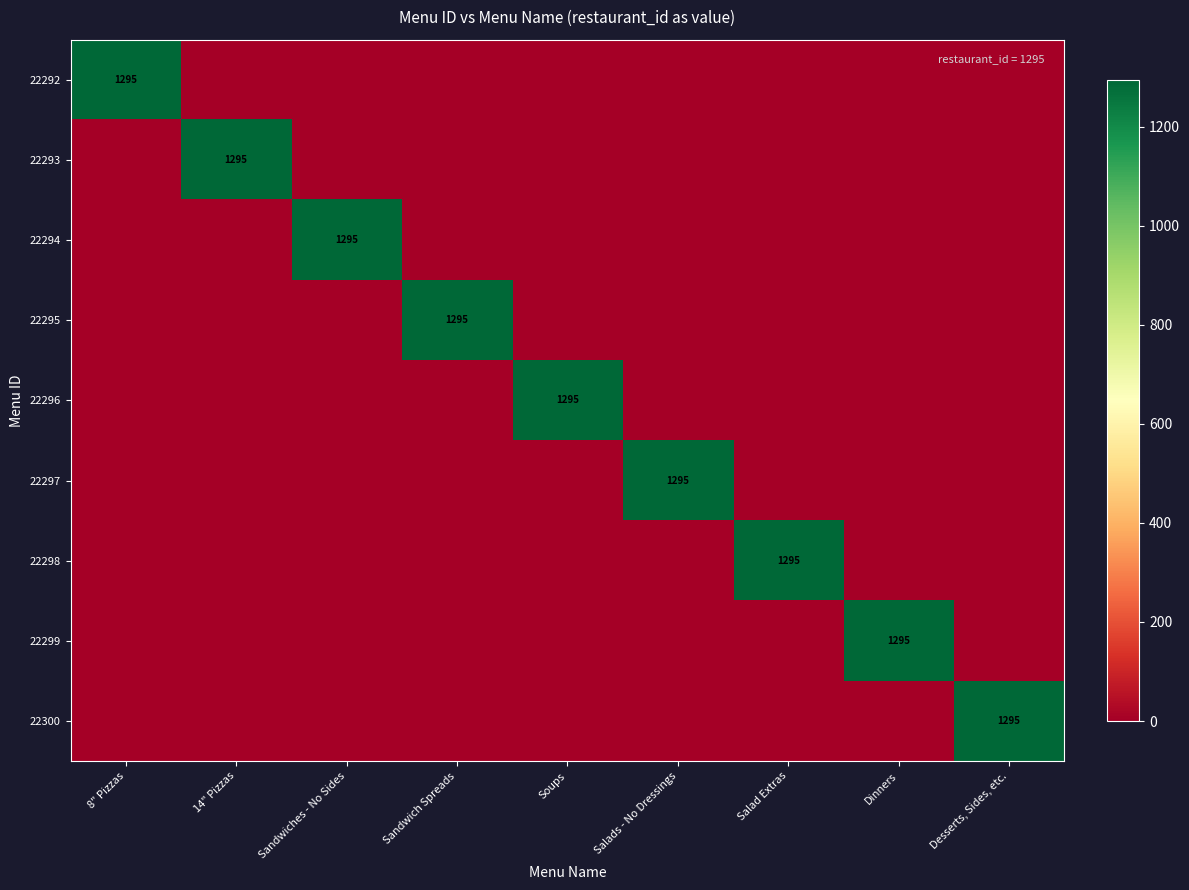

How many positive values does the 22296 series have?

1